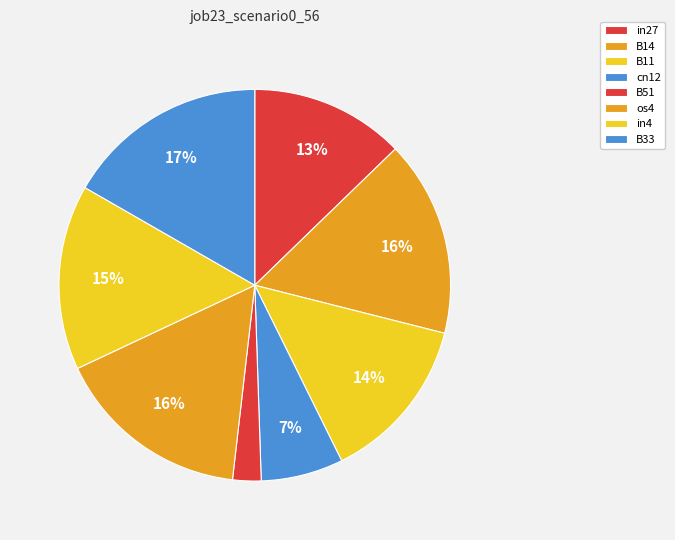

How many segments does this pie chart have?

8